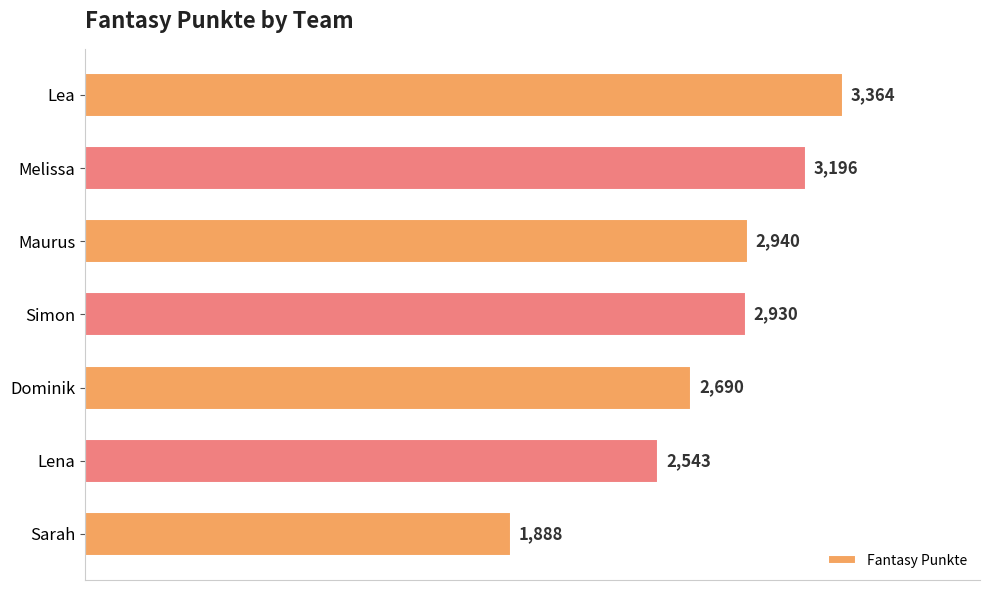

What is the minimum value shown in the chart?

1888